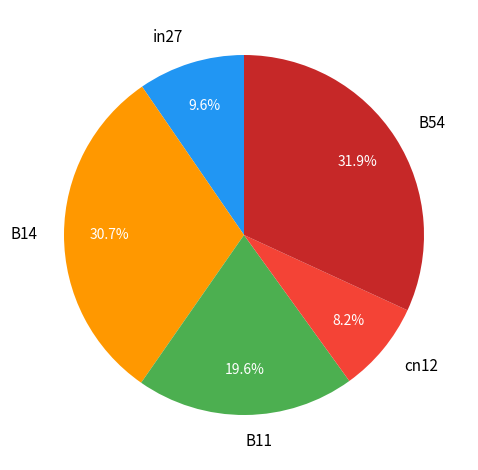

Is it true that in27 is 10% of the pie?

True